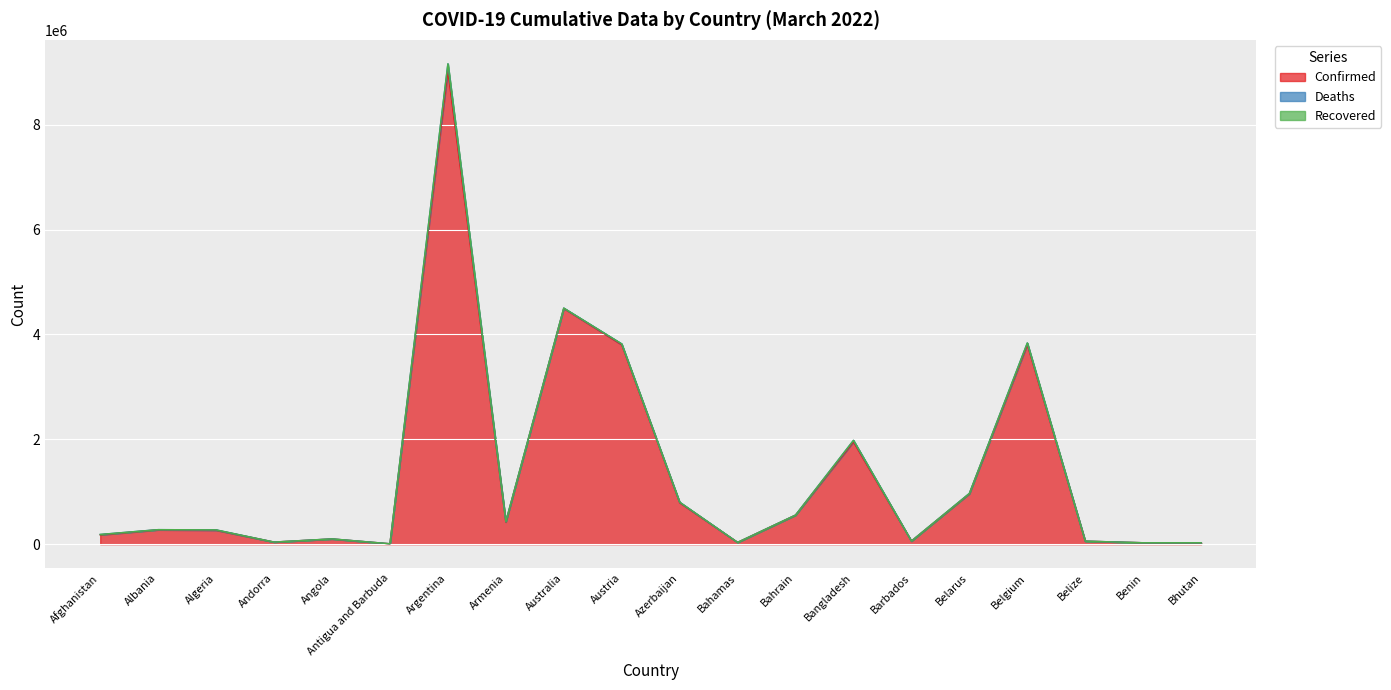

How many lines are shown in the chart?

3